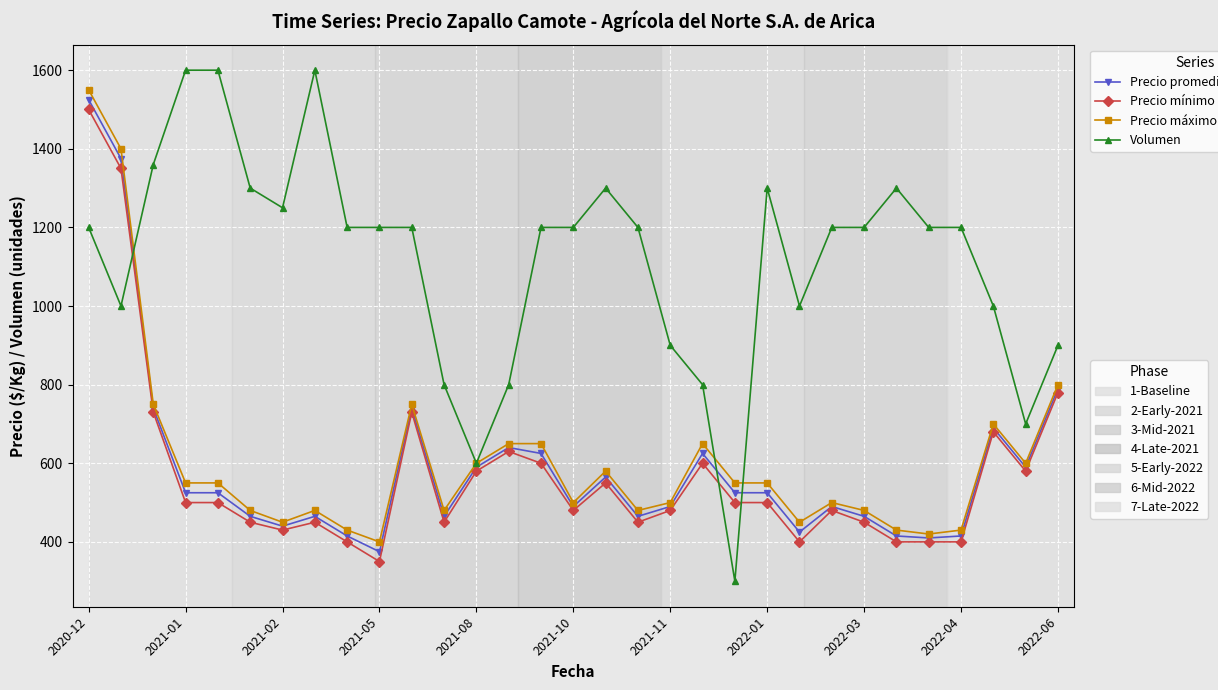

What is the maximum value shown in the chart?

1600